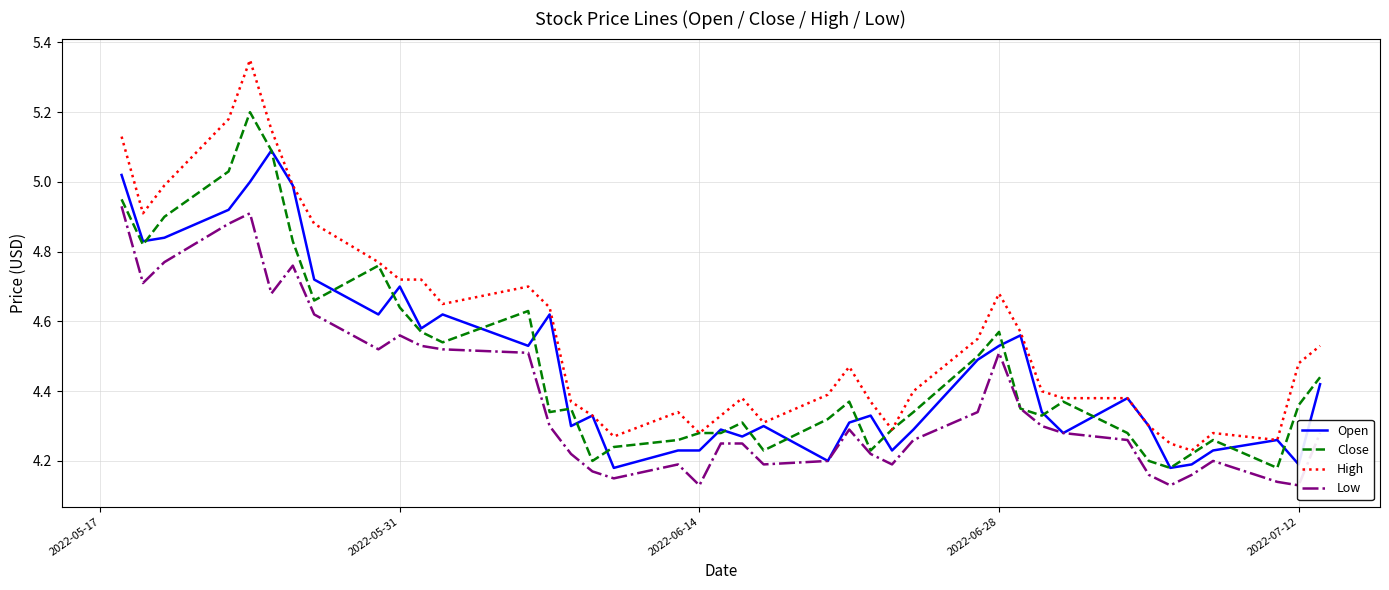

How many series are shown in this chart?

4